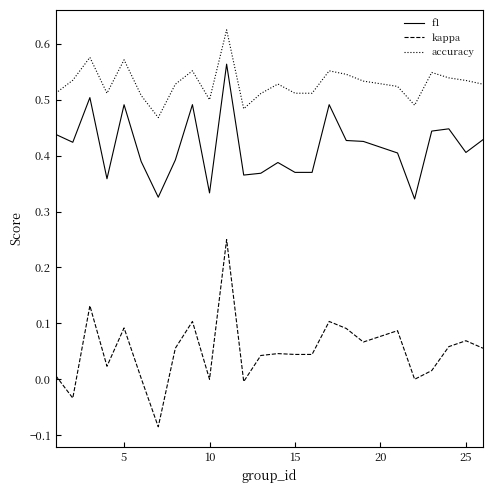

Count the number of data series in this chart.

3